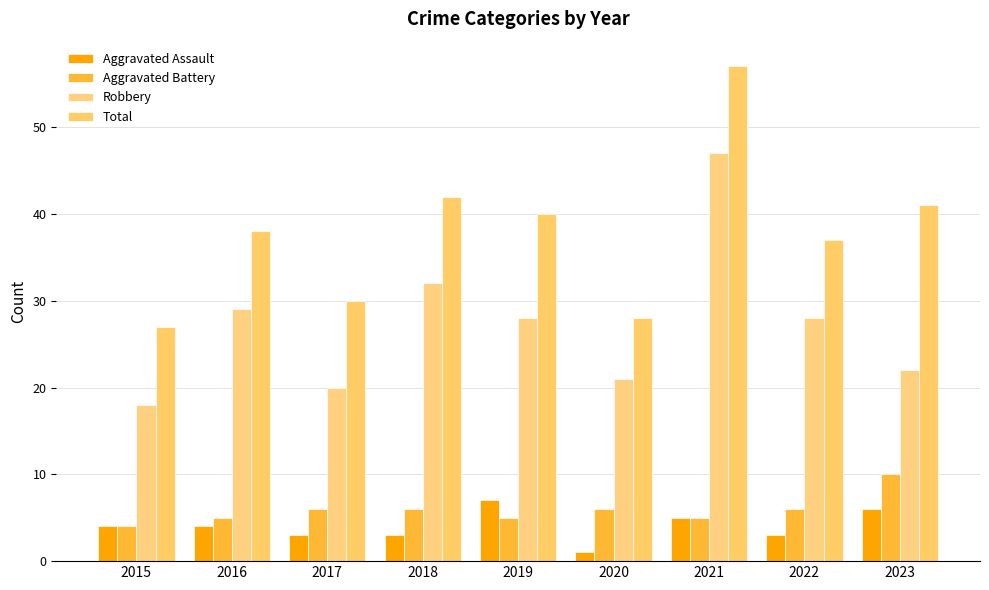

What is the smallest value displayed?

1